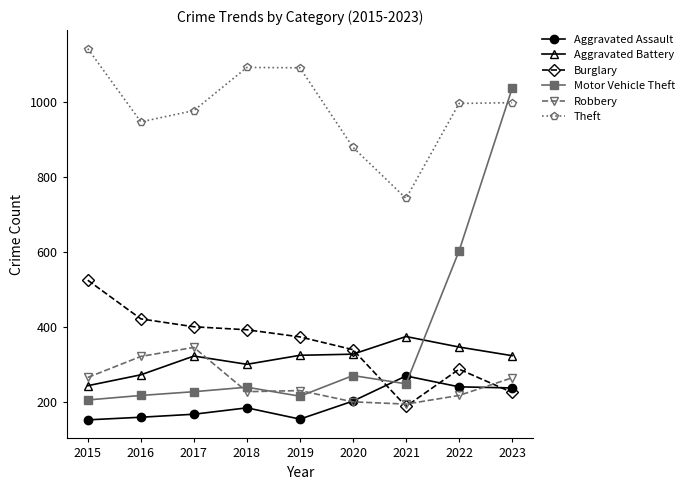

What is the spread (max minus min) of values at 2022?

778